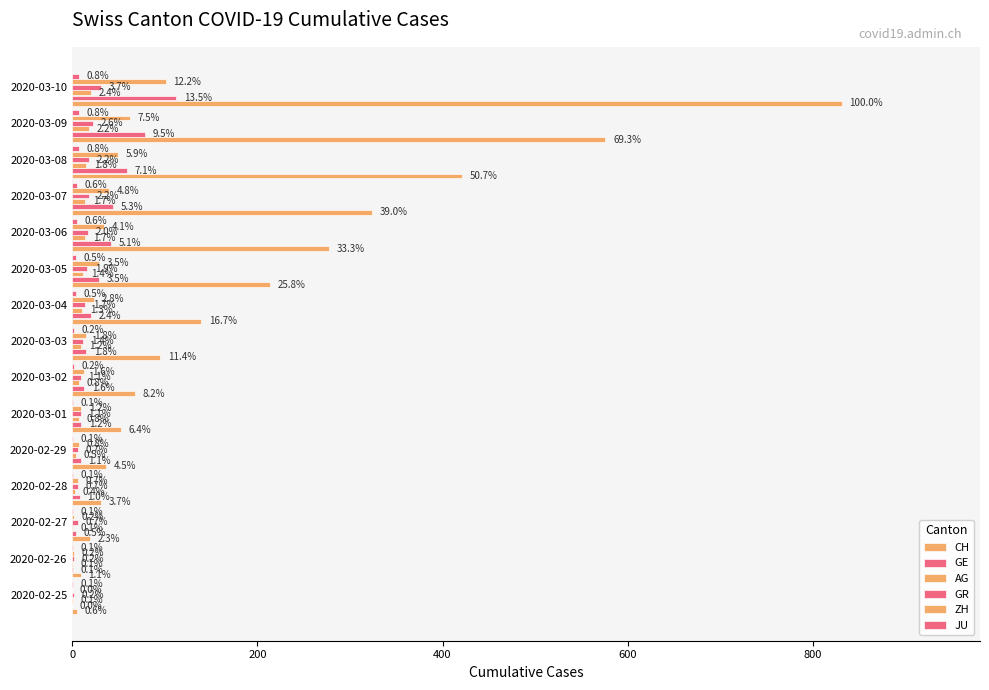

What are all the series names shown in the legend?

CH, GE, AG, GR, ZH, JU